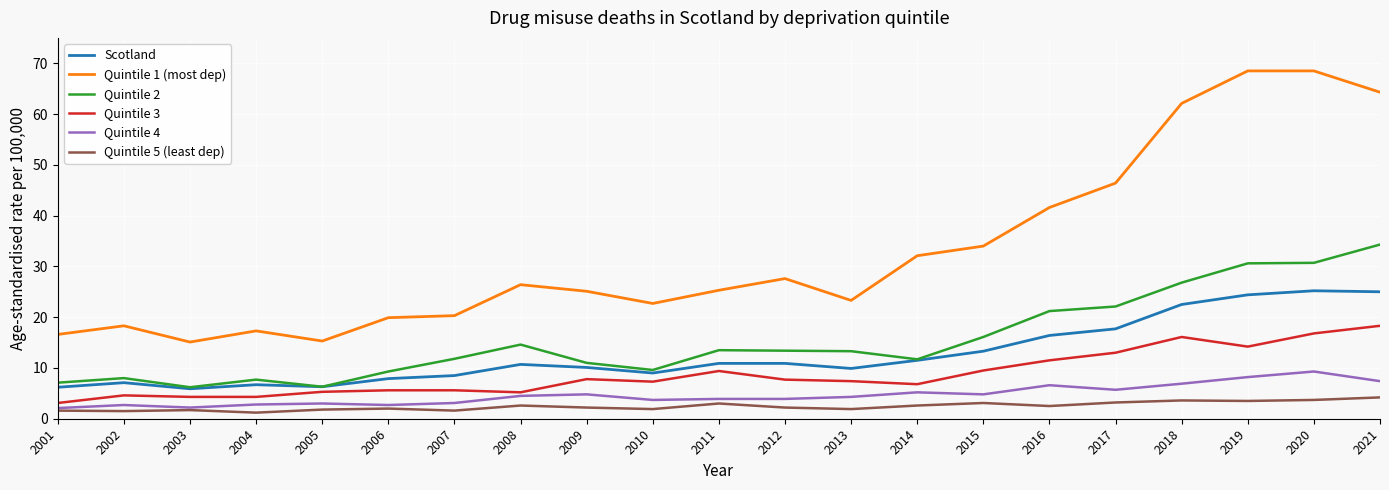

What is the total value across all series at 2008?

64.0